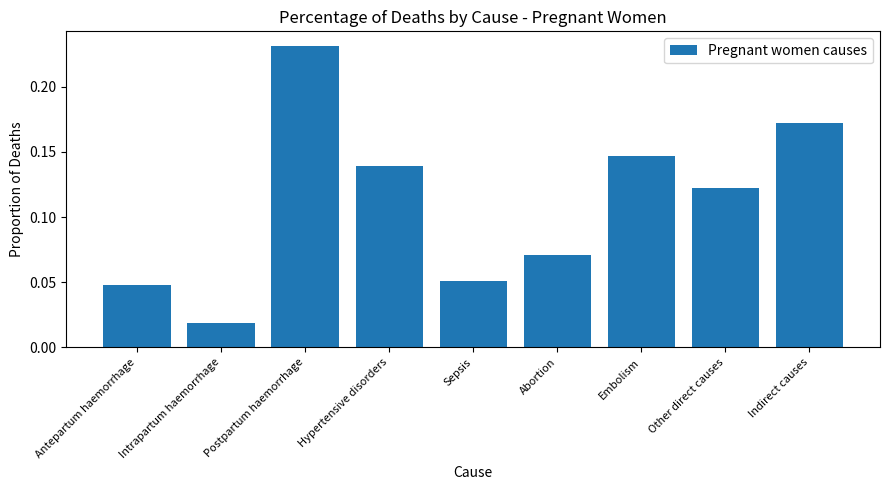

What position from the right is Other direct causes?

2